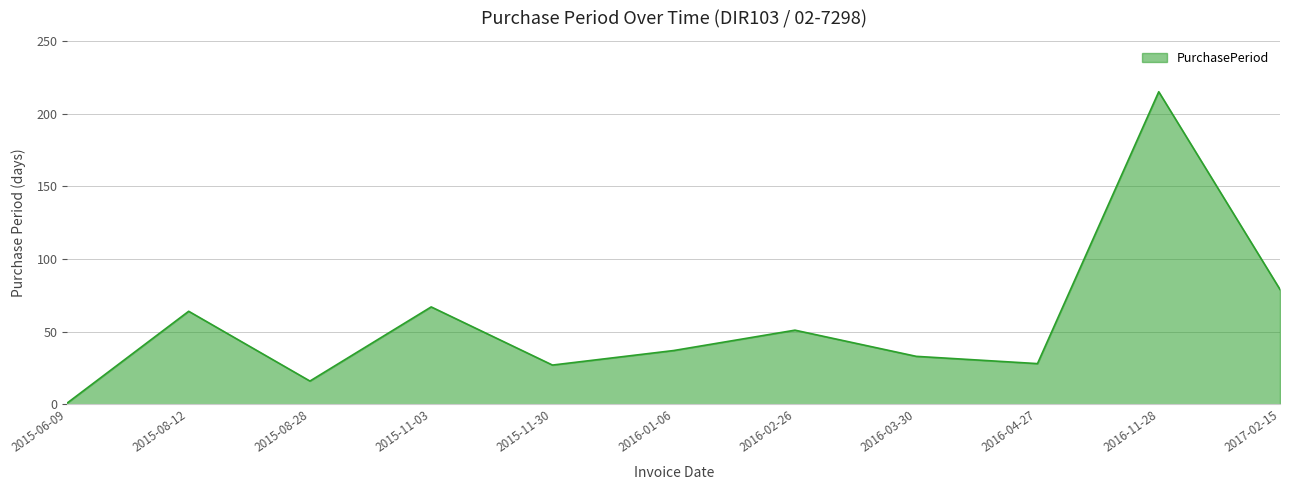

What position from the left is 2016-04-27?

9